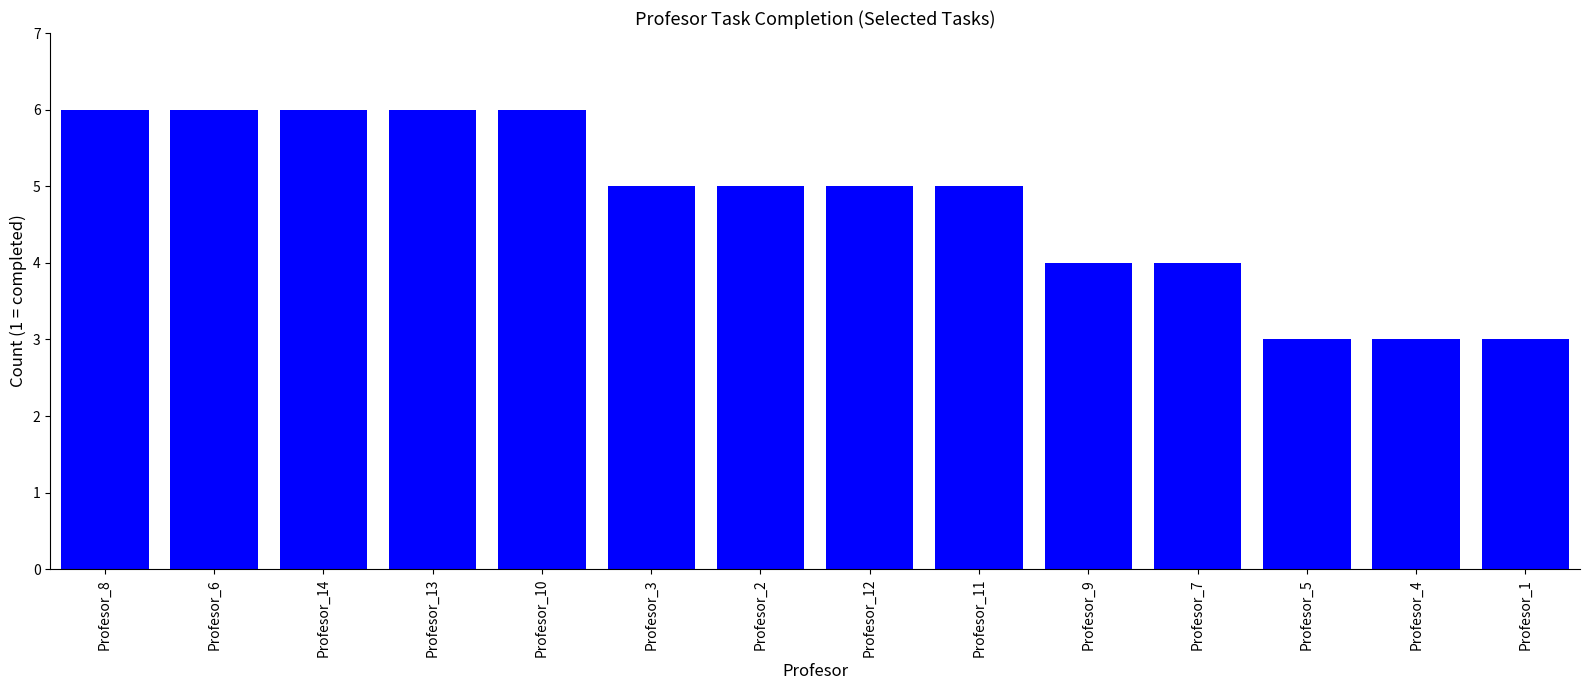

True or false: the data shows 10 at Profesor_6.

False